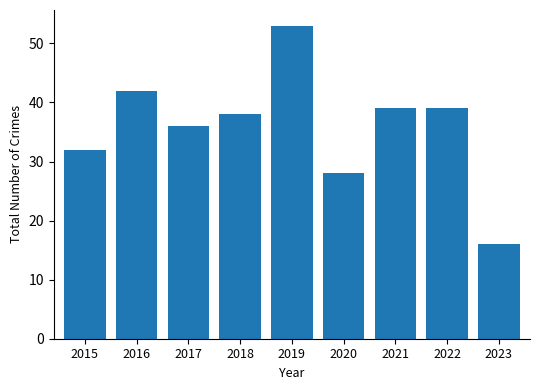

What is the maximum value shown in the chart?

53